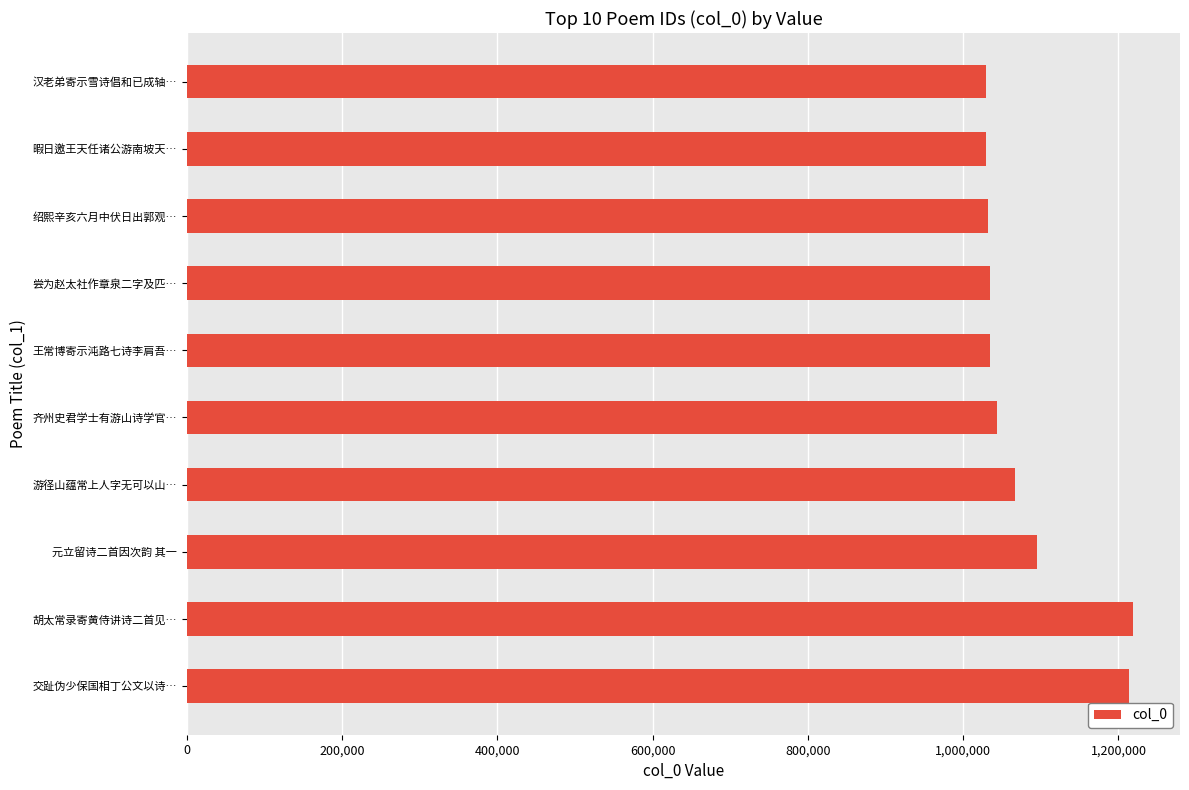

How many data points does each series have?

10